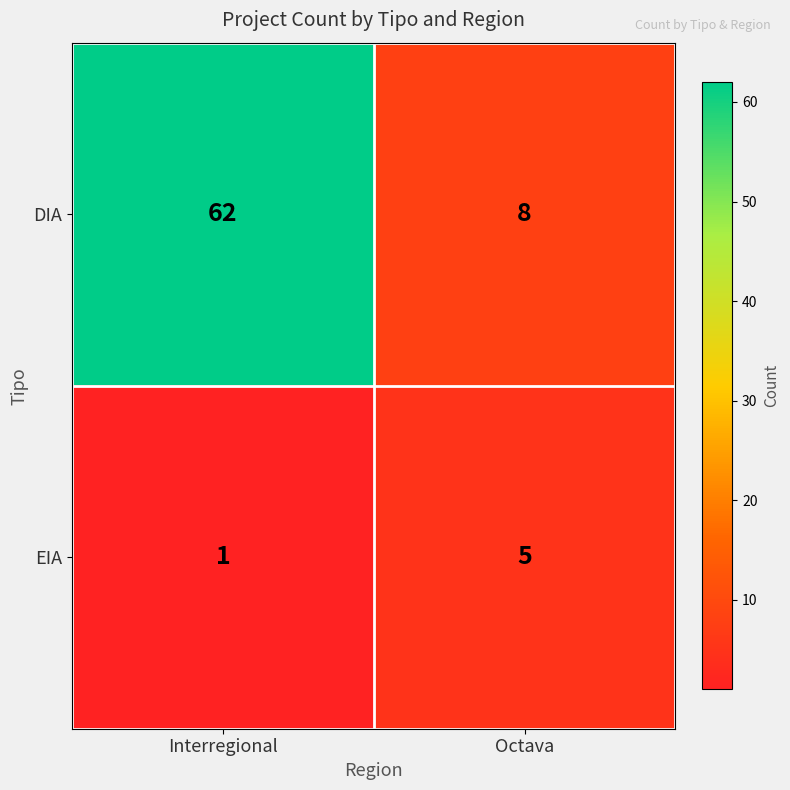

Which series has the widest spread of values?

DIA